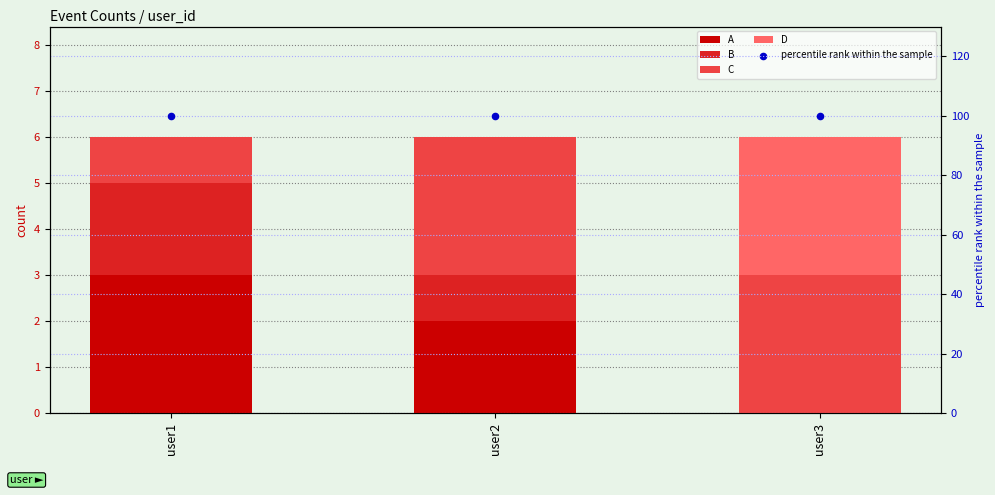

What is the total value across all series at user2?

106